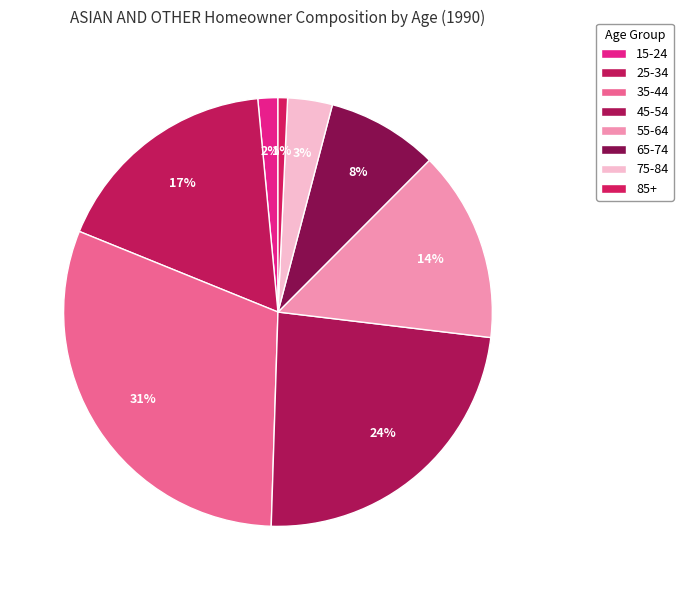

To the nearest percent, what is the average slice percentage?

12%